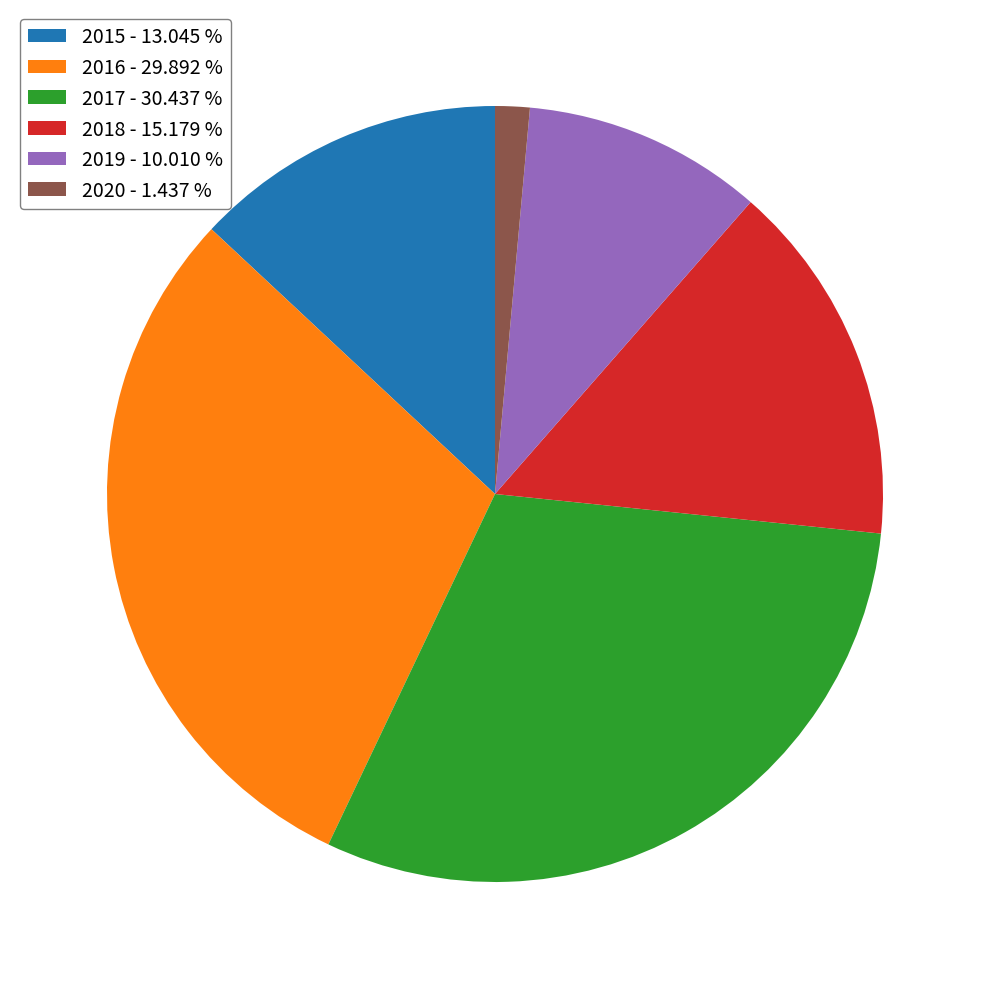

True or false: 2015 accounts for 13% of the total.

True